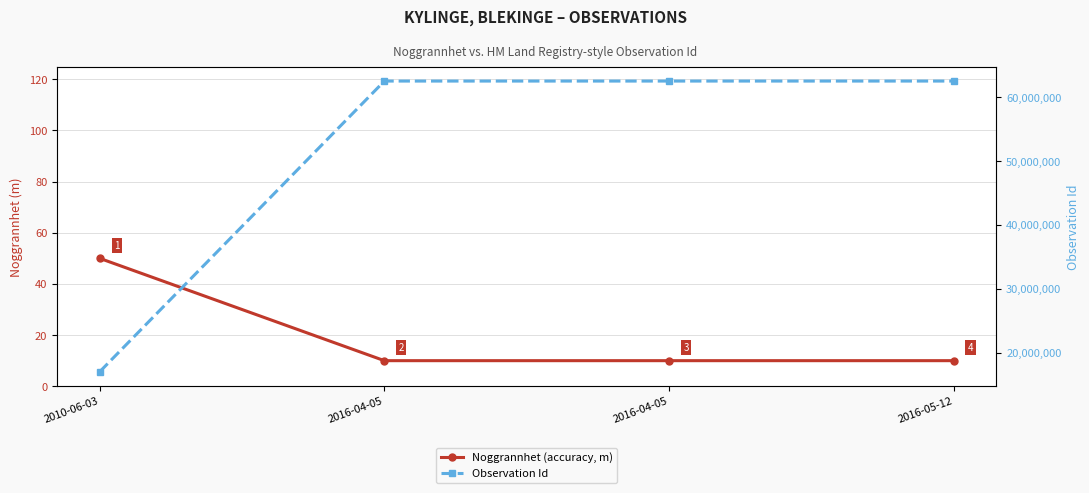

How many data points in Noggrannhet (accuracy, m) are above 10?

1